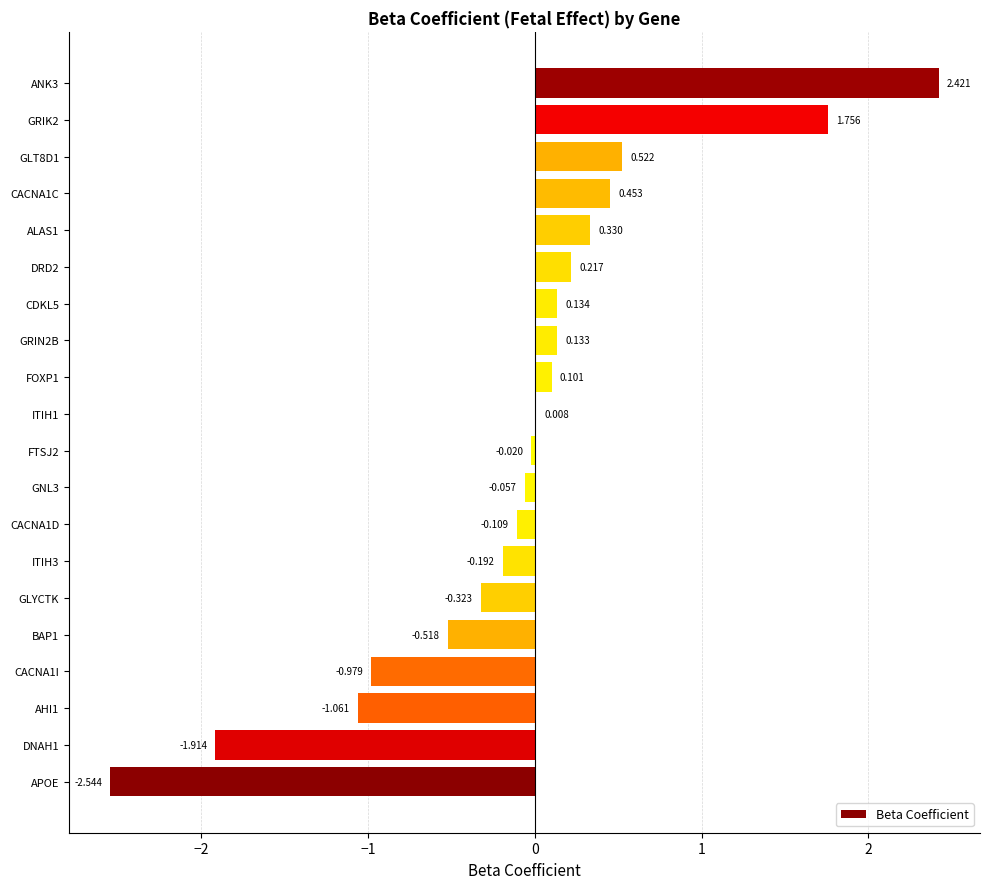

Between GLYCTK and CACNA1I, which is larger?

GLYCTK